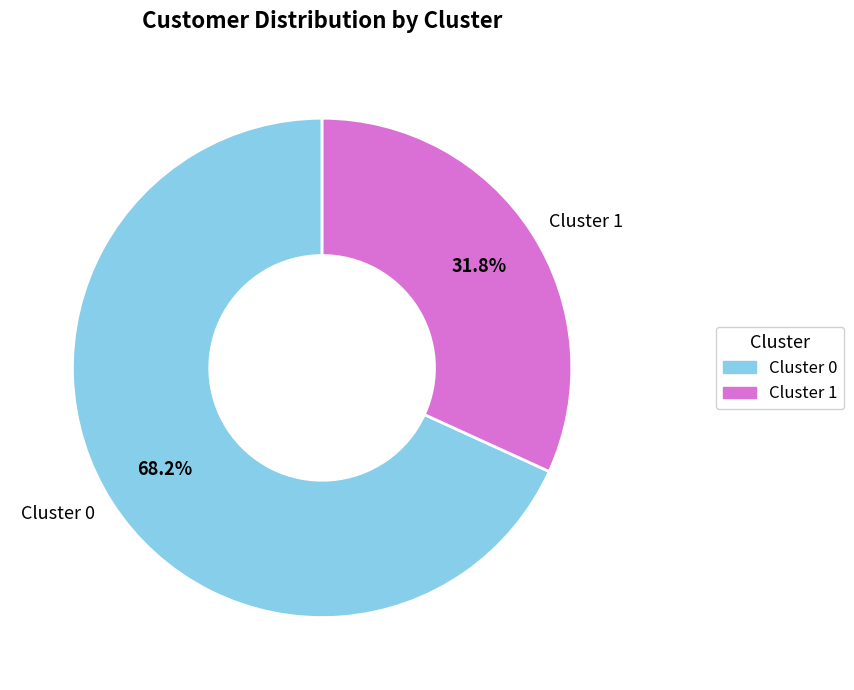

How many segments does this pie chart have?

2